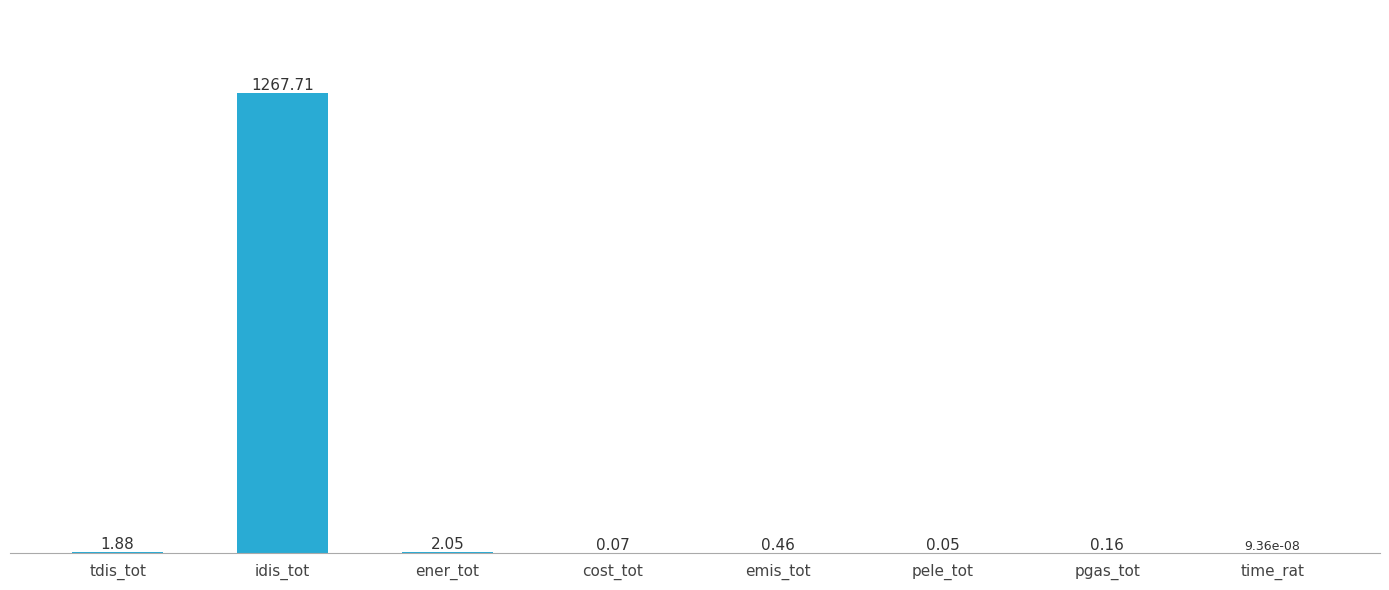

At which category does the chart reach its peak across all series?

idis_tot